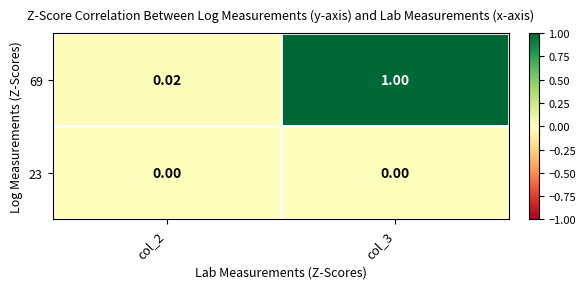

At how many categories does at least one series exceed 0?

2